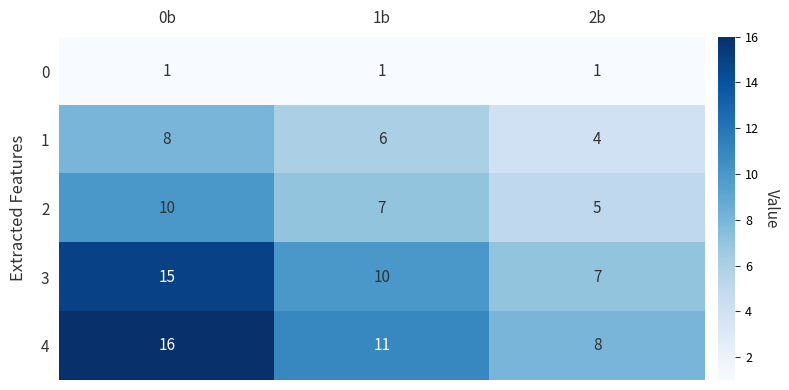

Which series has the largest total across all categories?

4